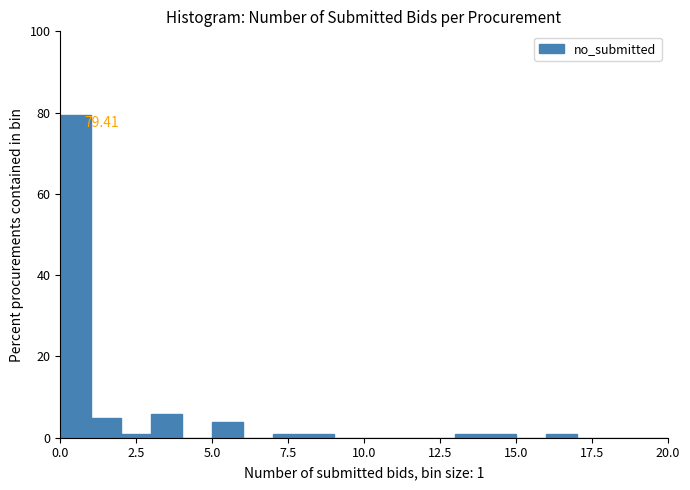

Around what value on the x-axis is the tallest bar? Give the approximate position of its centre, as read against the axis.

0.5